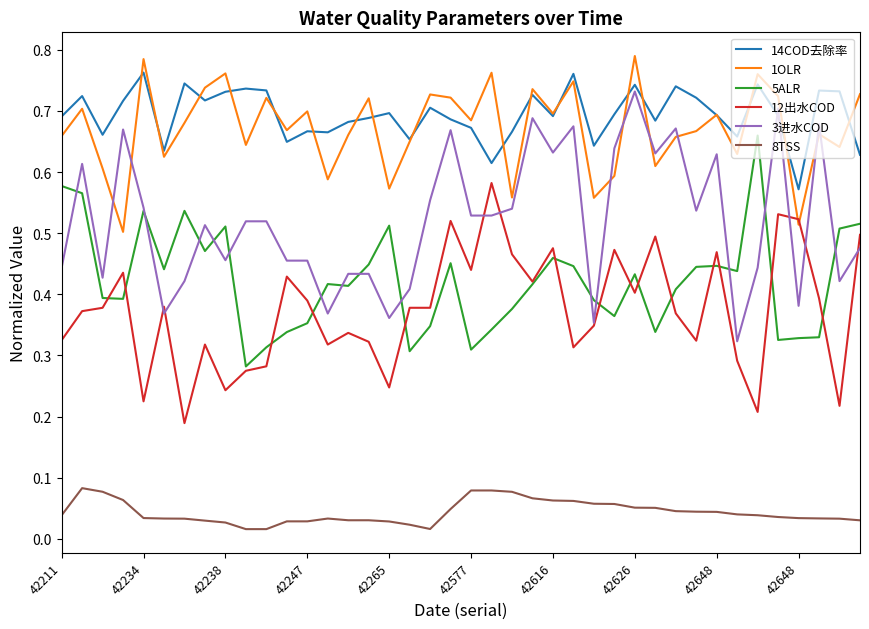

How many lines are shown in the chart?

6